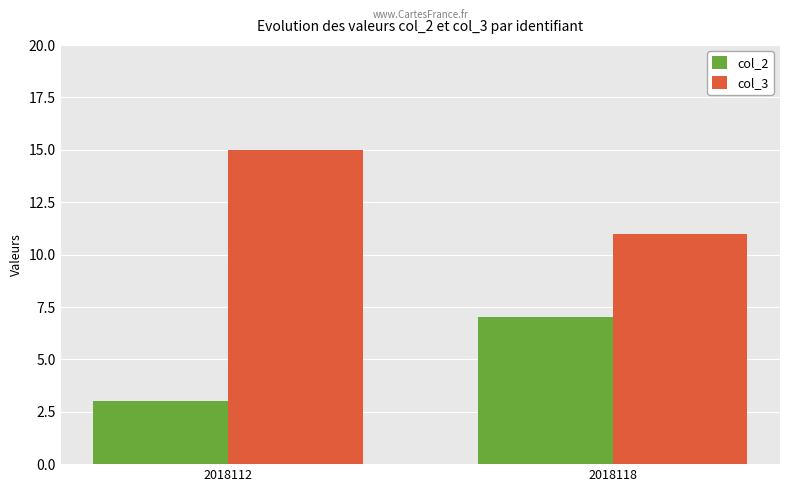

True or false: col_2 has a value of 7 at 2018118.

True